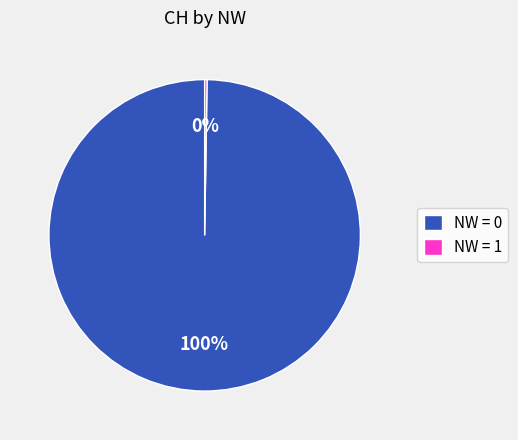

The NW = 0 slice represents 100% of the pie. True or false?

True